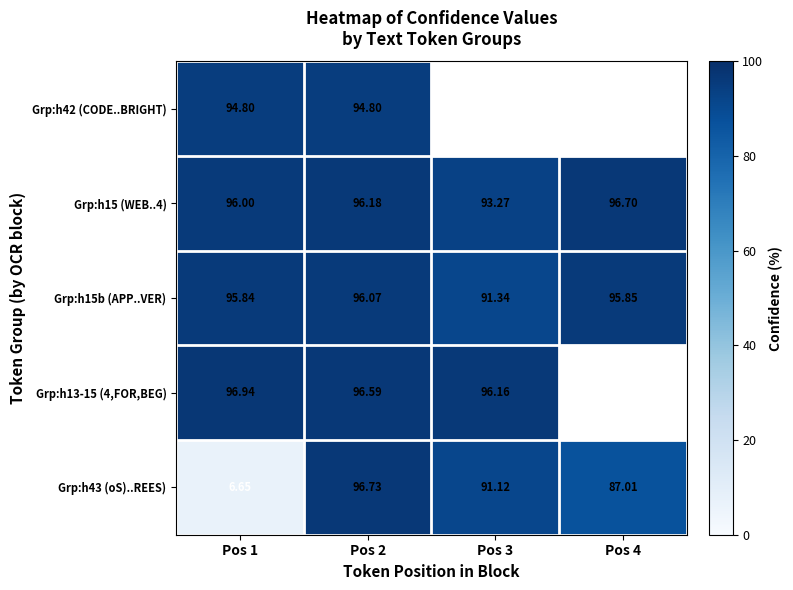

Is the value of Grp:h15 (WEB..4) at Pos 1 greater than the value of Grp:h15b (APP..VER) at Pos 4?

Yes